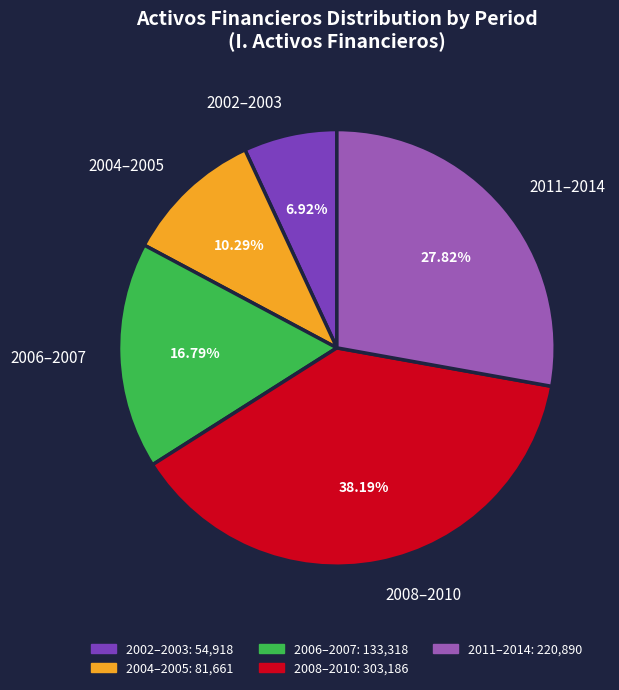

Rank the categories by value from lowest to highest.

2002–2003, 2004–2005, 2006–2007, 2011–2014, 2008–2010